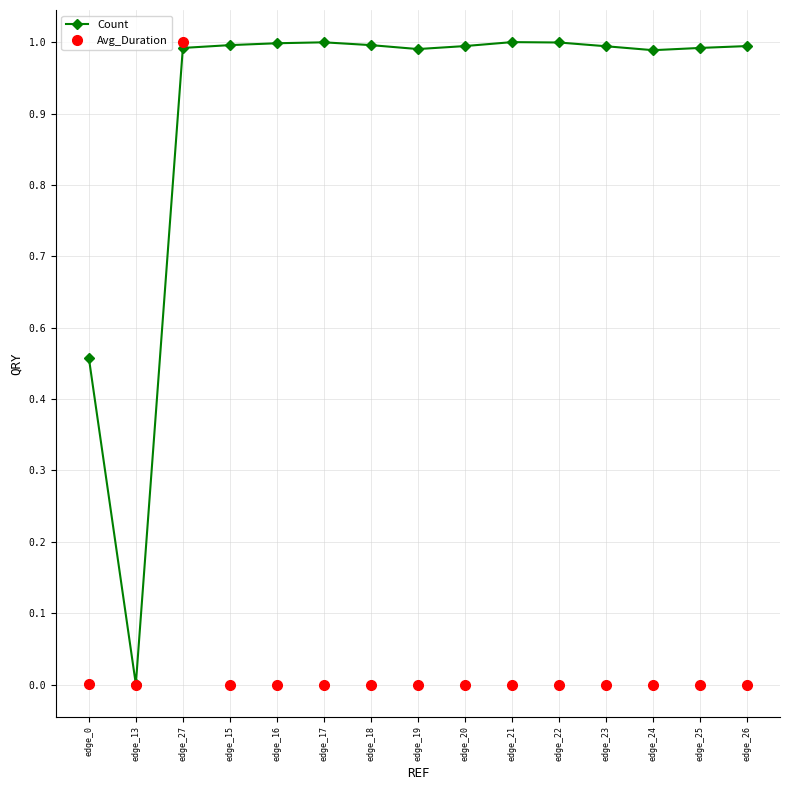

How many interior local peaks does the Count series have?

2